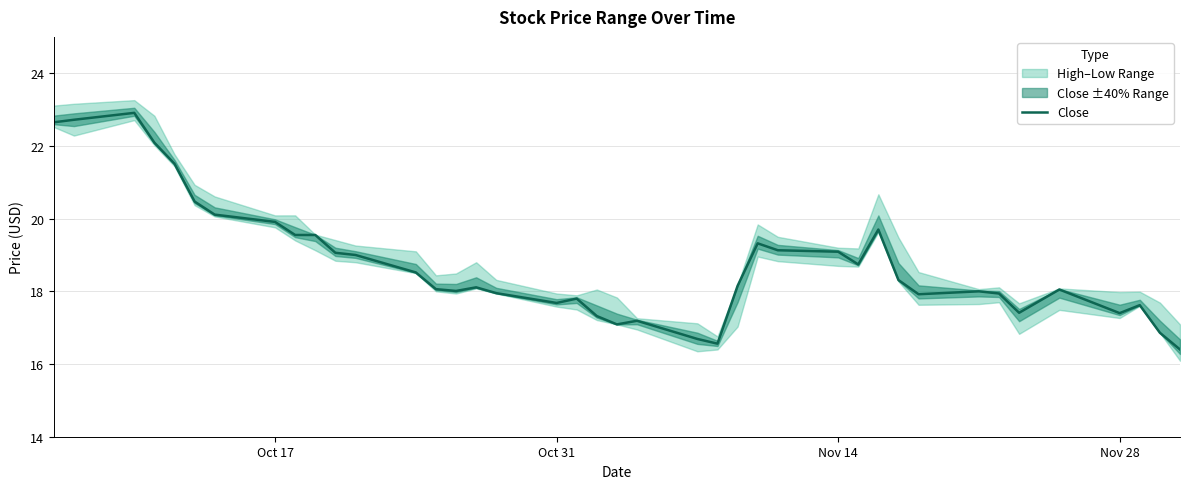

Reading right to left, extract all data points from this chart.

16.4	16.9	17.6	17.4	18.0	17.4	17.9	18.0	17.9	18.3	19.7	18.7	19.1	19.1	19.3	18.1	16.6	16.7	17.2	17.1	17.3	17.8	17.7	18.0	18.1	18.0	18.1	18.5	19.0	19.1	19.5	19.5	19.9	20.1	20.5	21.5	22.1	22.9	22.7	22.6